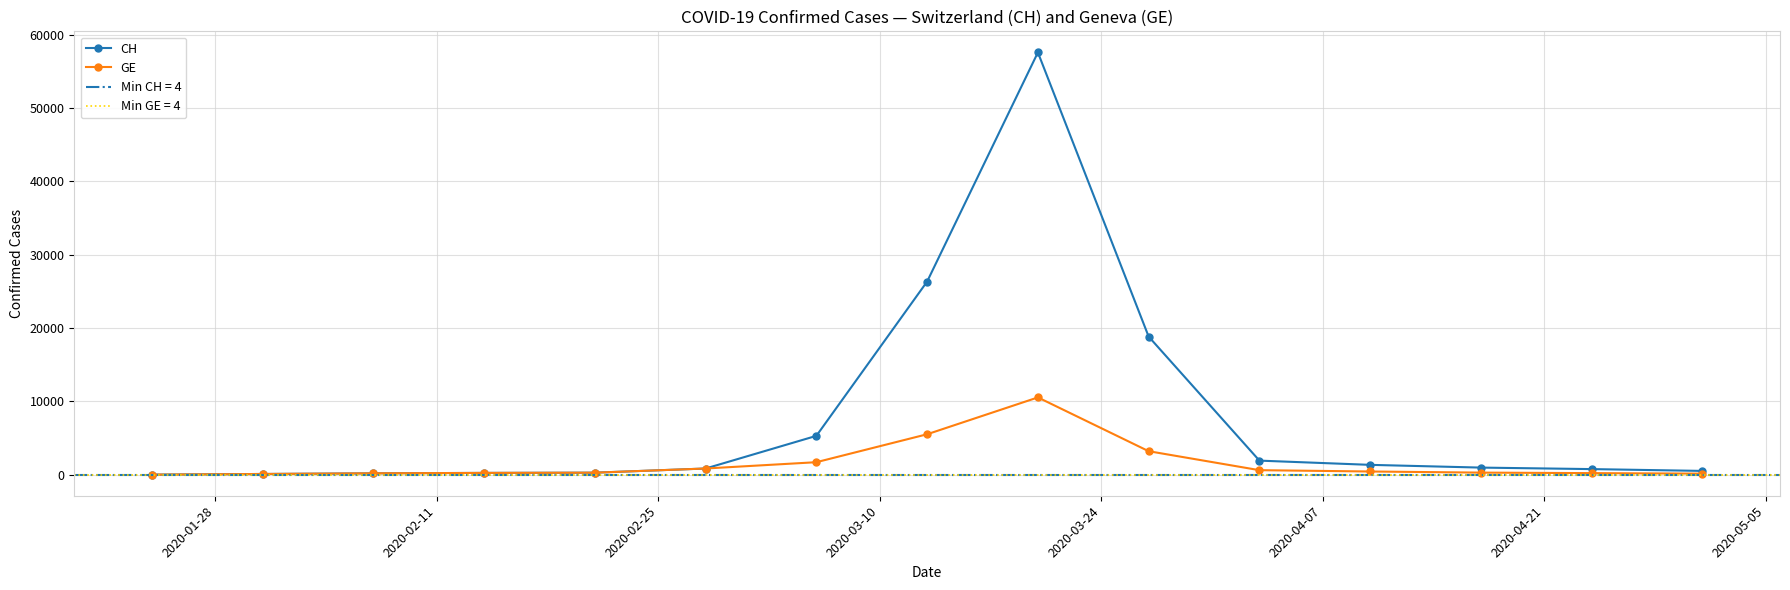

Rank the series by their maximum value, from highest to lowest.

CH, GE